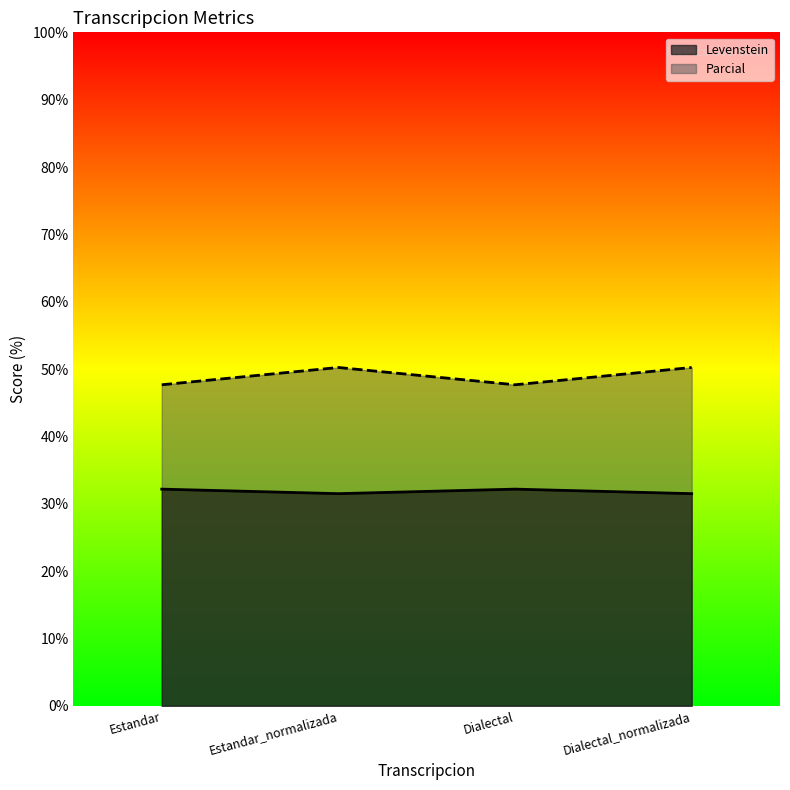

How many data points in Levenstein are above 32?

2